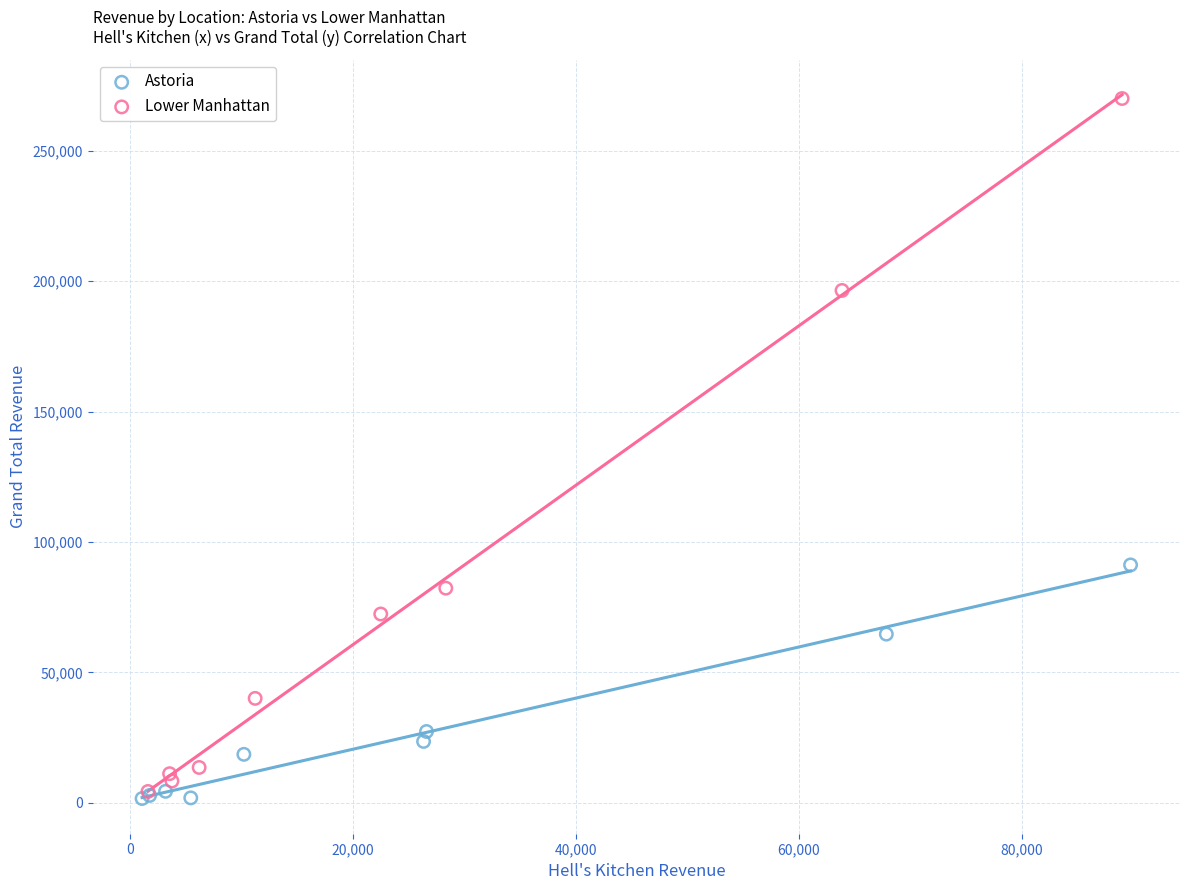

Which series reaches the maximum Y coordinate?

Lower Manhattan